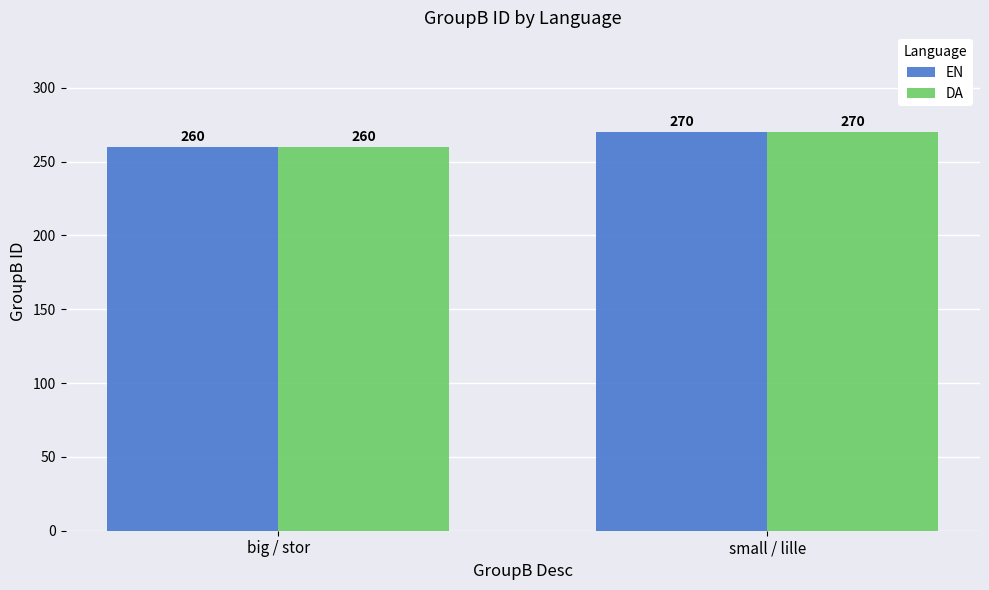

The value of EN at big / stor is 160. True or false?

False